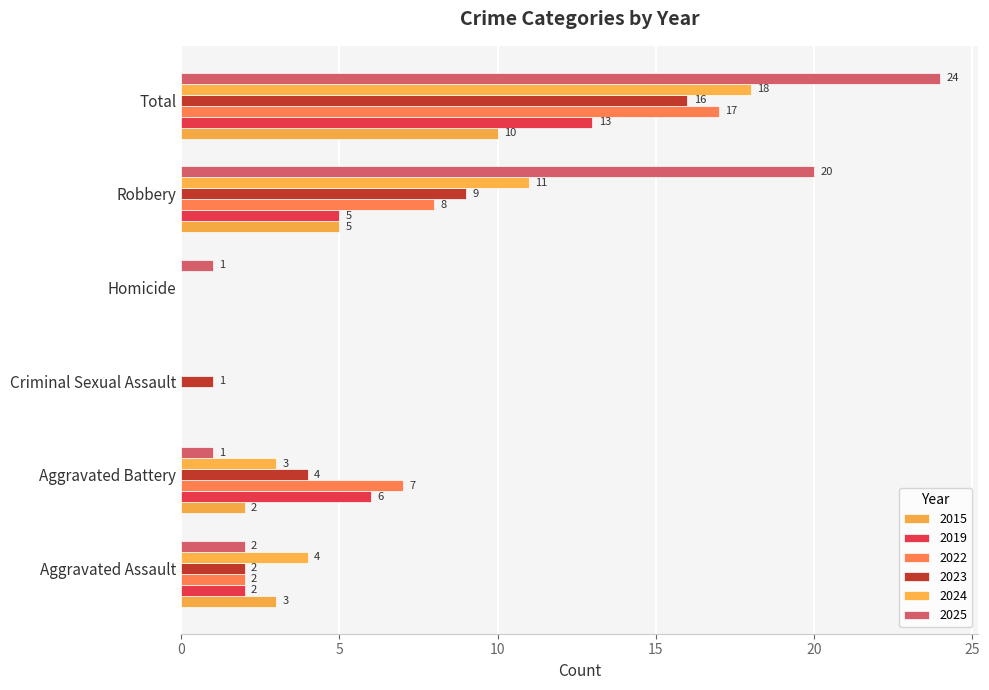

What is the average value of the 2024 series?

6